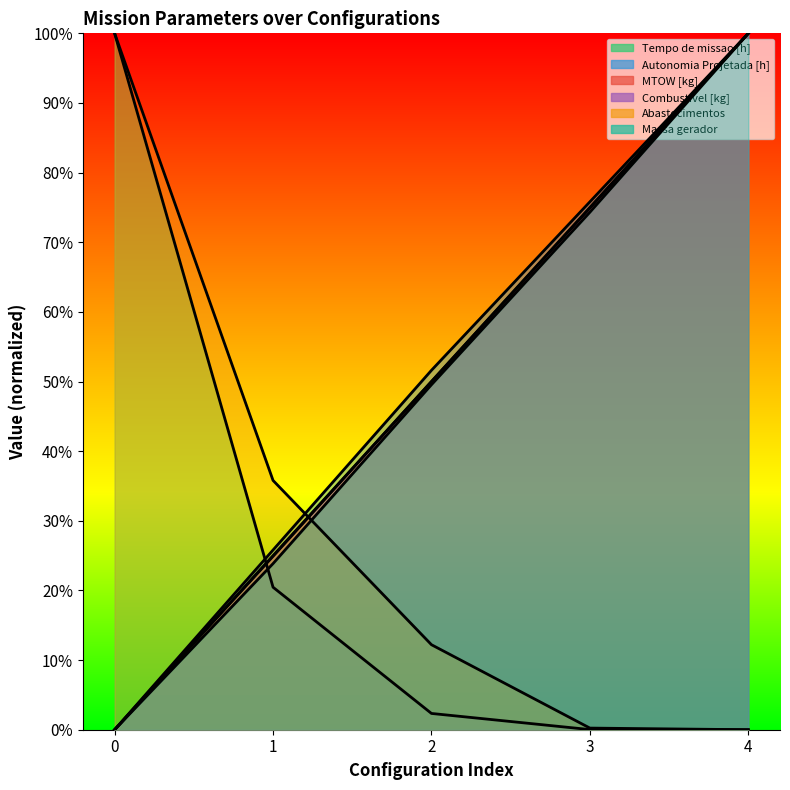

True or false: Massa gerador and Autonomia Projetada [h] intersect in this chart.

False